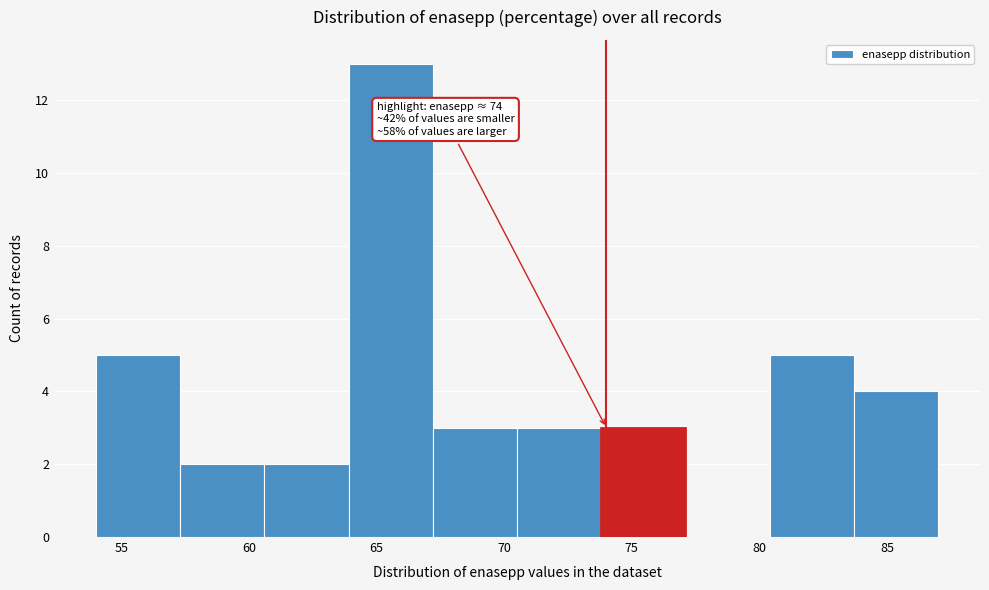

Over which range of the x-axis is the bar tallest?

63.9 to 67.2